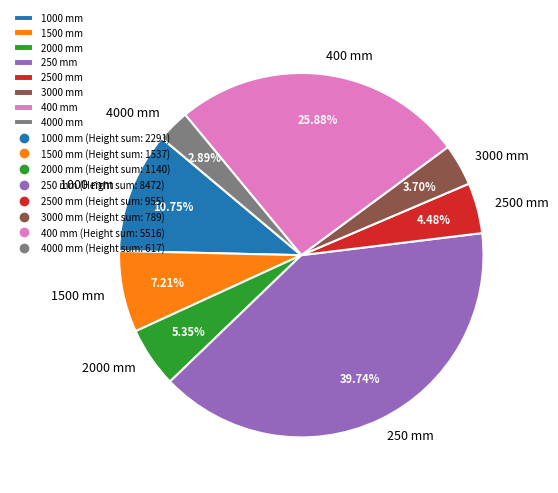

Rank the categories by value from lowest to highest.

4000 mm, 3000 mm, 2500 mm, 2000 mm, 1500 mm, 1000 mm, 400 mm, 250 mm